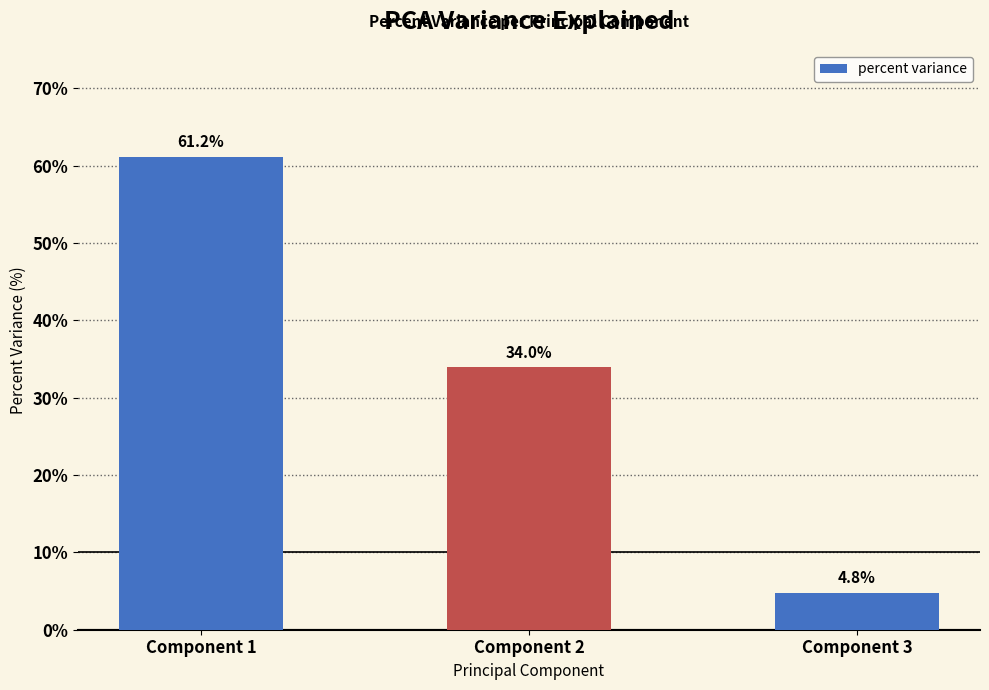

Reading left to right, transcribe all the data shown in this chart.

Component 1=61.2	Component 2=34.0	Component 3=4.8